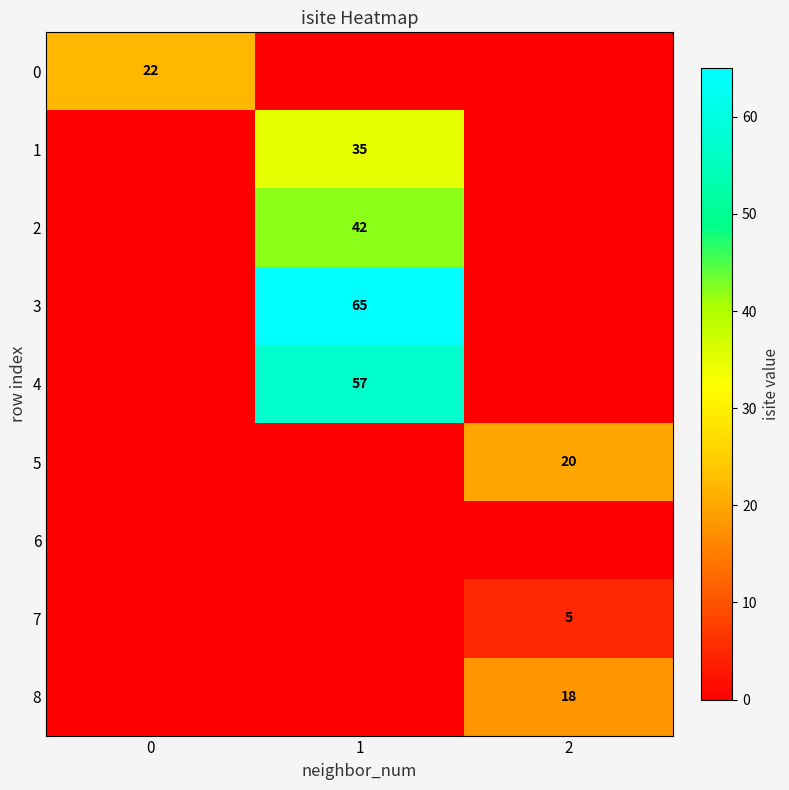

The value of 5 at 2 is 26. True or false?

False